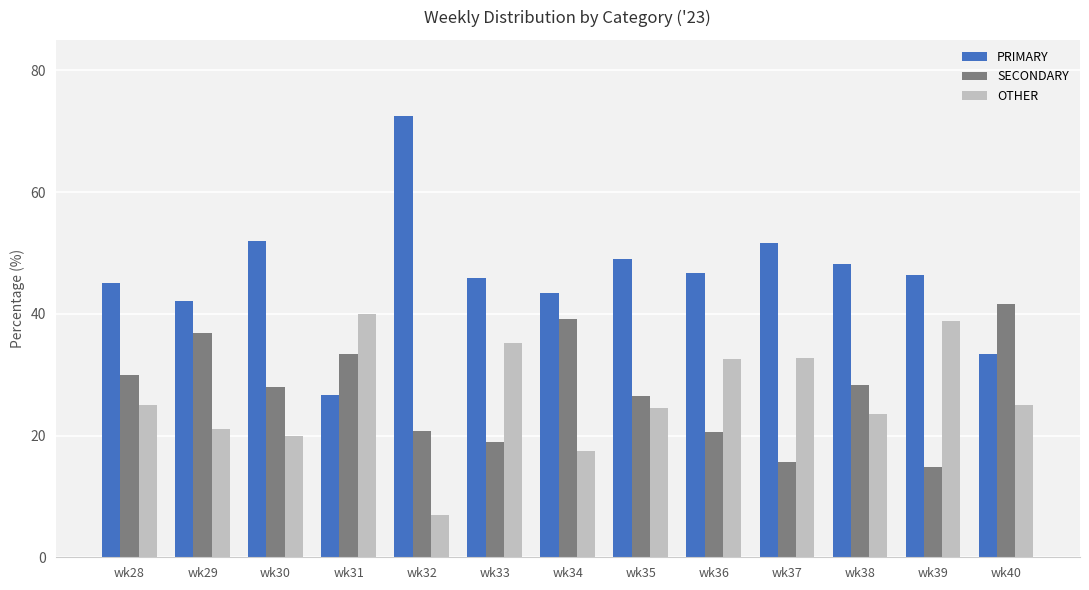

Which category has the highest value across all series?

wk32